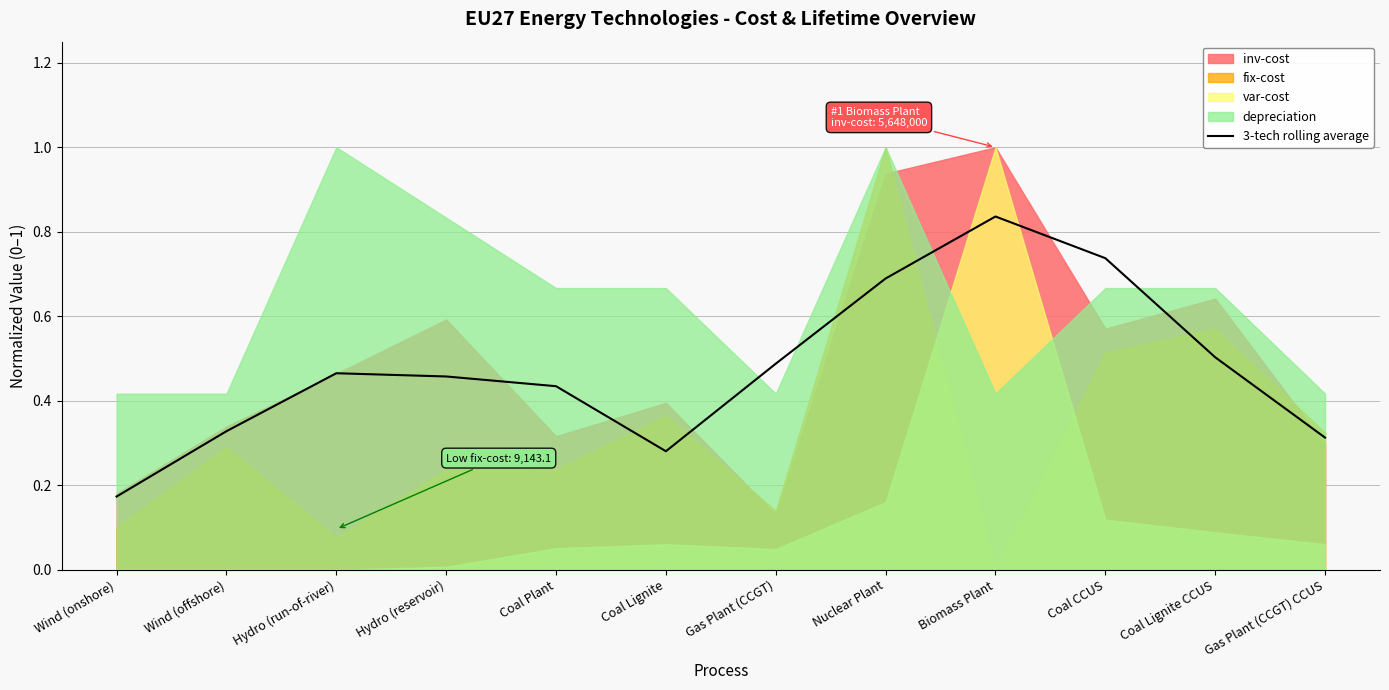

True or false: 3-tech rolling average has a value of 0.5 at Gas Plant (CCGT) CCUS.

False